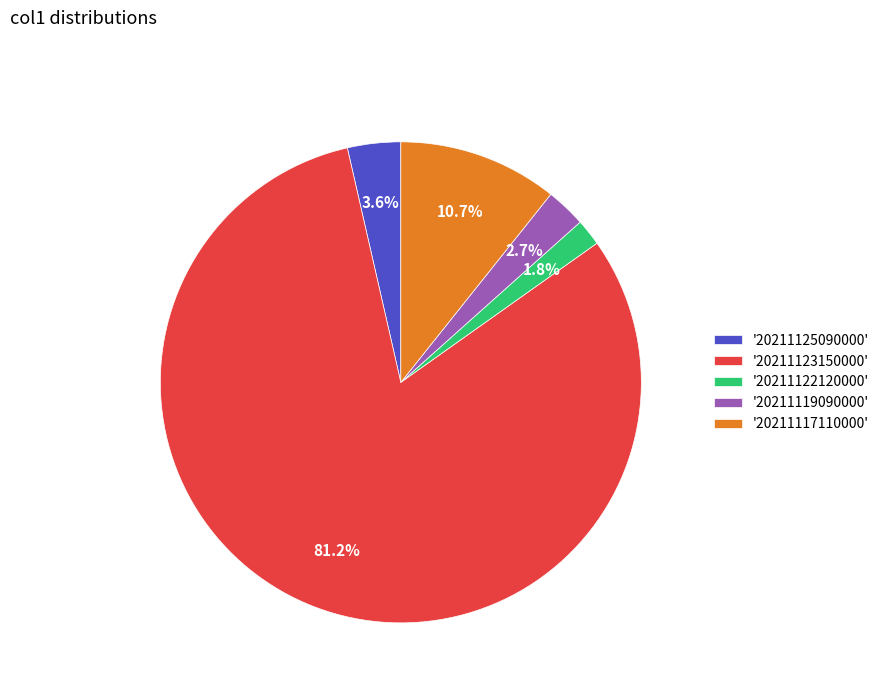

Do '20211122120000' and '20211119090000' together represent more than half of the pie?

No